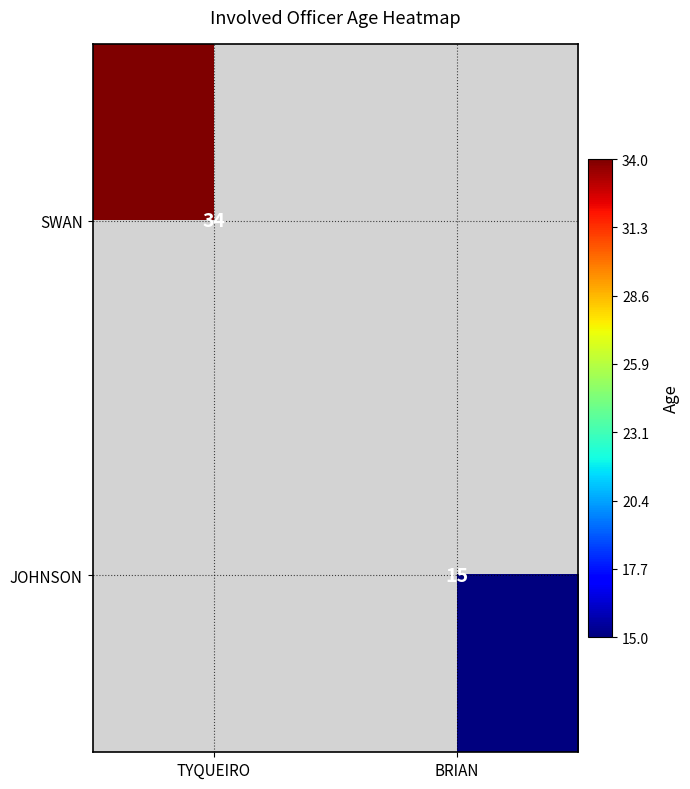

The value of JOHNSON at BRIAN is 15. True or false?

True